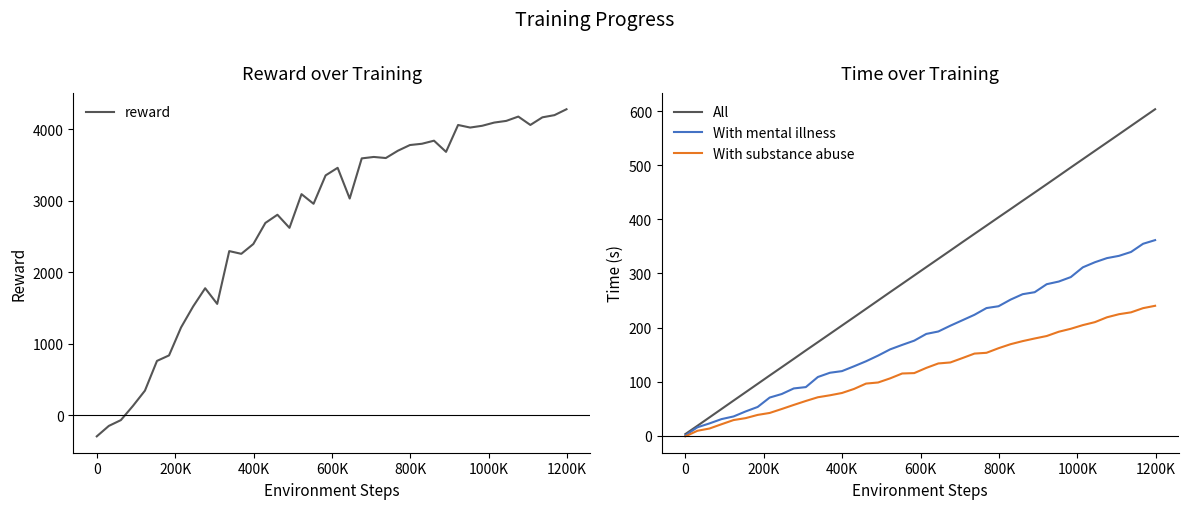

What is the minimum value for With mental illness?

0.5